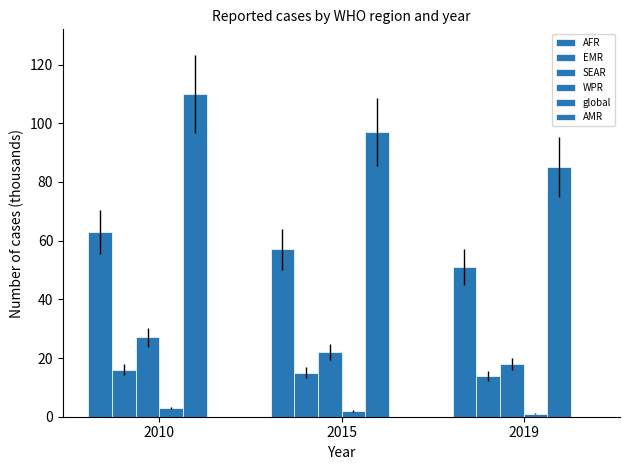

What is the difference between the highest and lowest values at 2010?

110